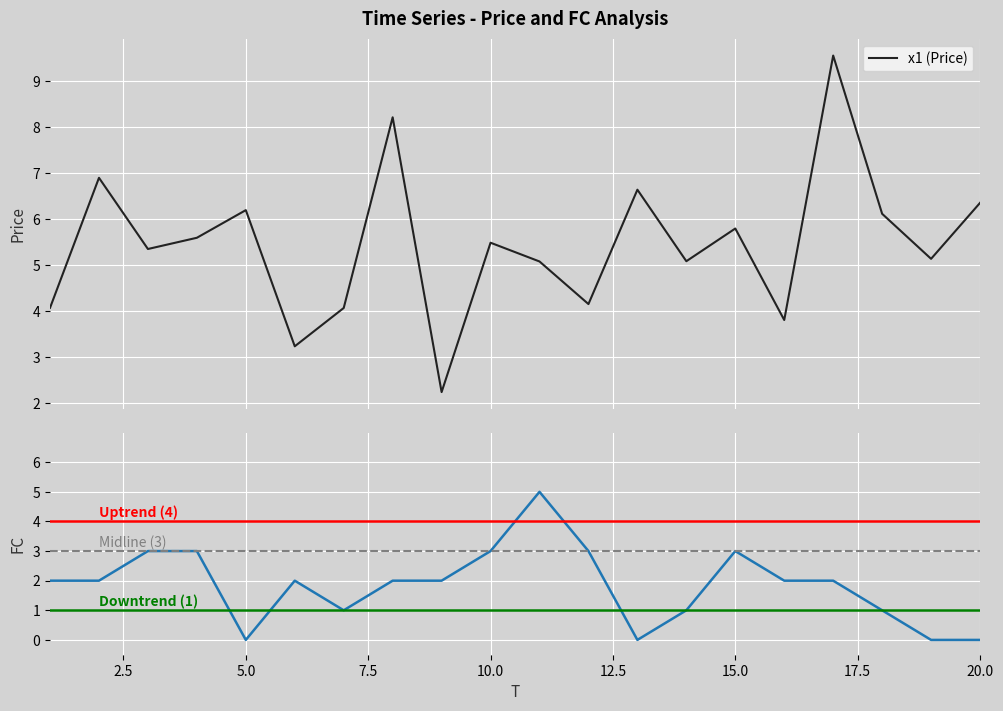

True or false: FC and x1 intersect in this chart.

False